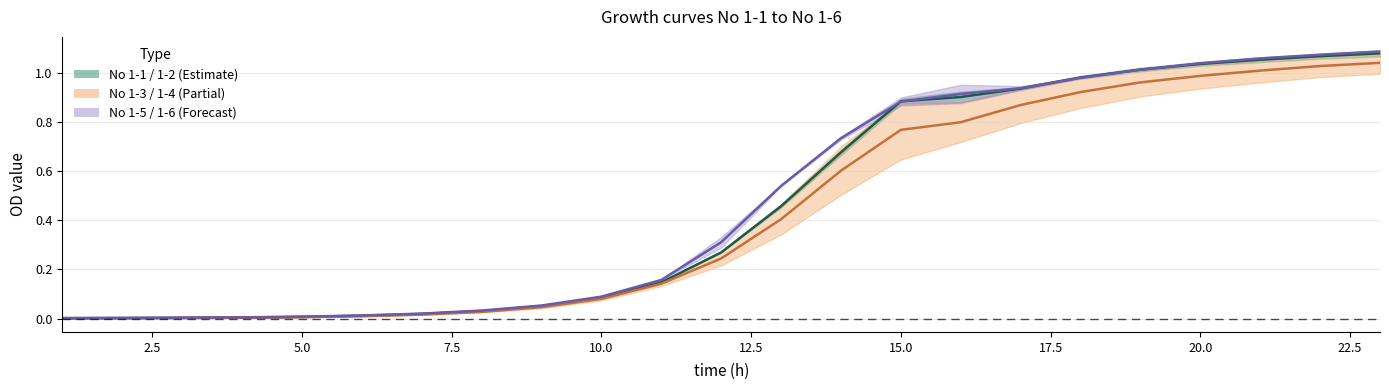

True or false: No 1-5 / No 1-6 (Forecast) (mid) and No 1-3 / No 1-4 (Partial) (mid) cross at least once.

False